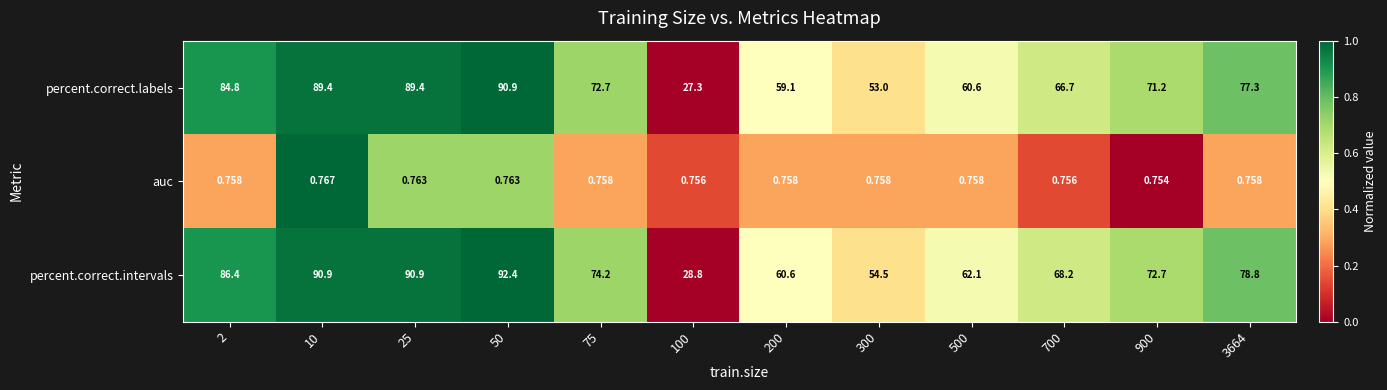

Which series has the largest total across all categories?

percent.correct.intervals